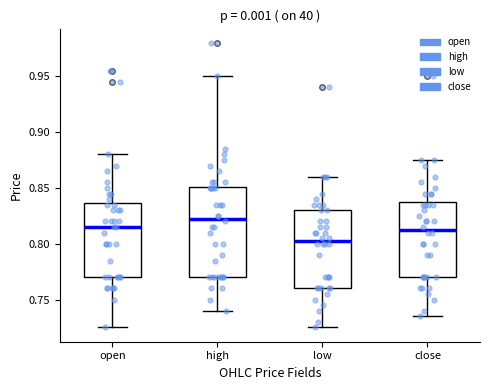

Where does the upper whisker of the box for close end on the y-axis? The values are not printed on the chart, so give them approximately, as read against the axis.

0.875